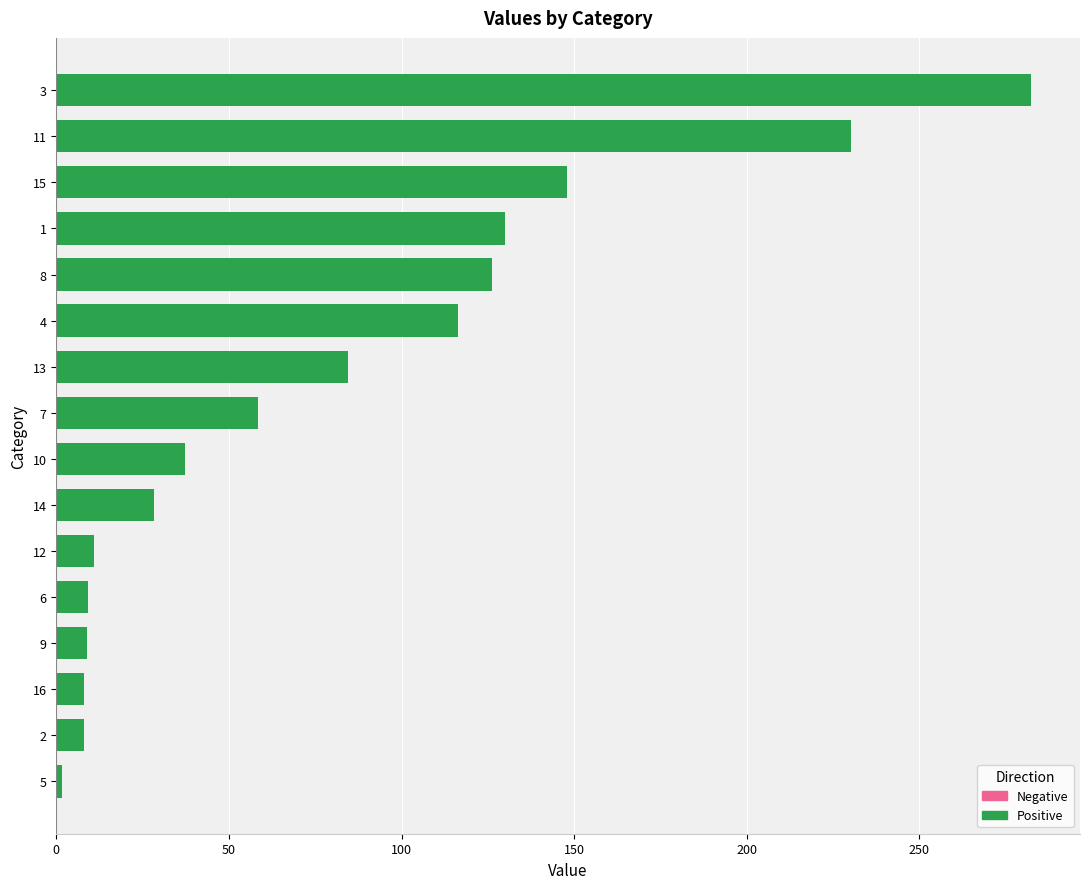

The value at 10 is 193.1. True or false?

False